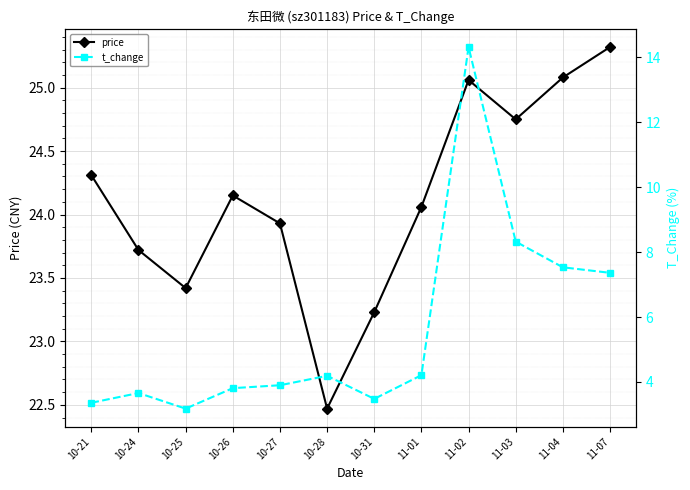

True or false: price and t_change intersect in this chart.

False